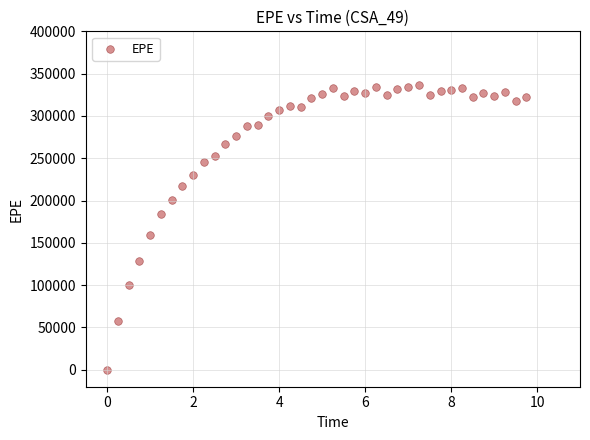

What is the range of Y values (max minus min)?

336157.0